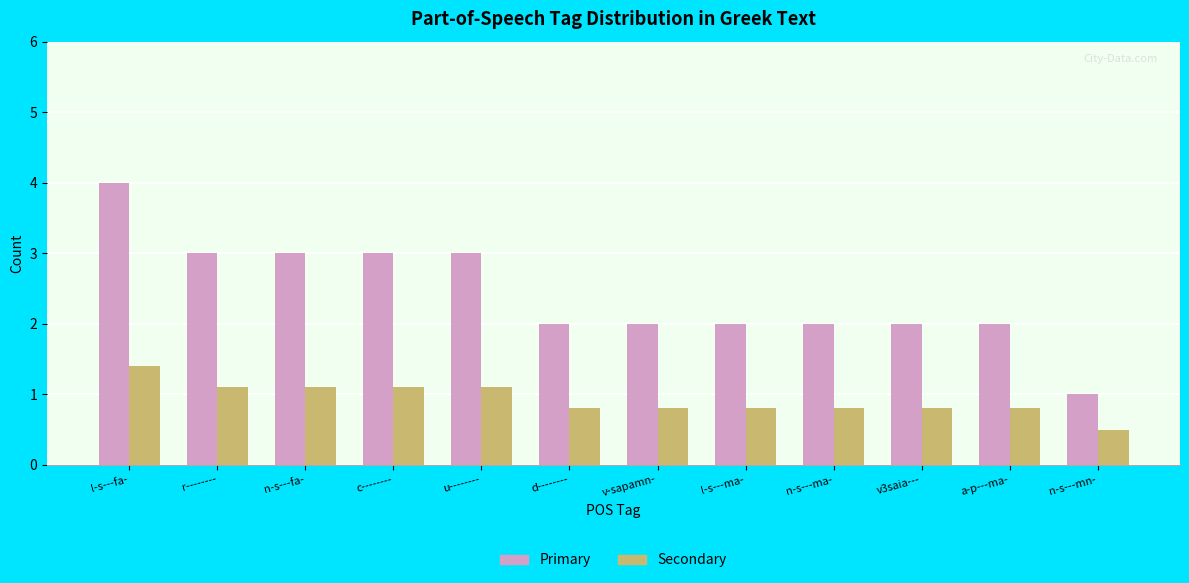

What is the minimum value shown in the chart?

0.5